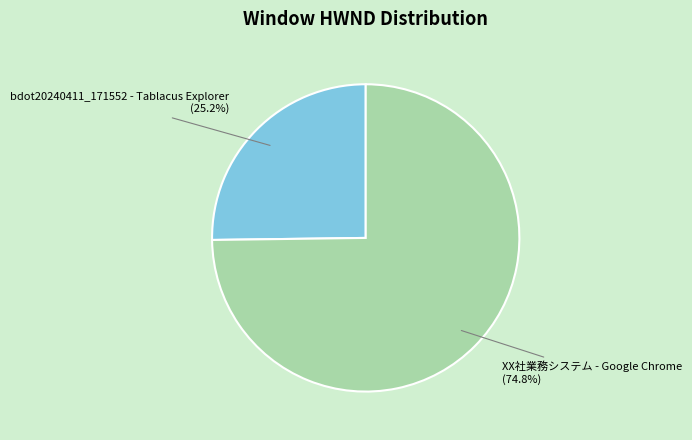

Is XX社業務システム - Google Chrome the majority of the pie?

Yes